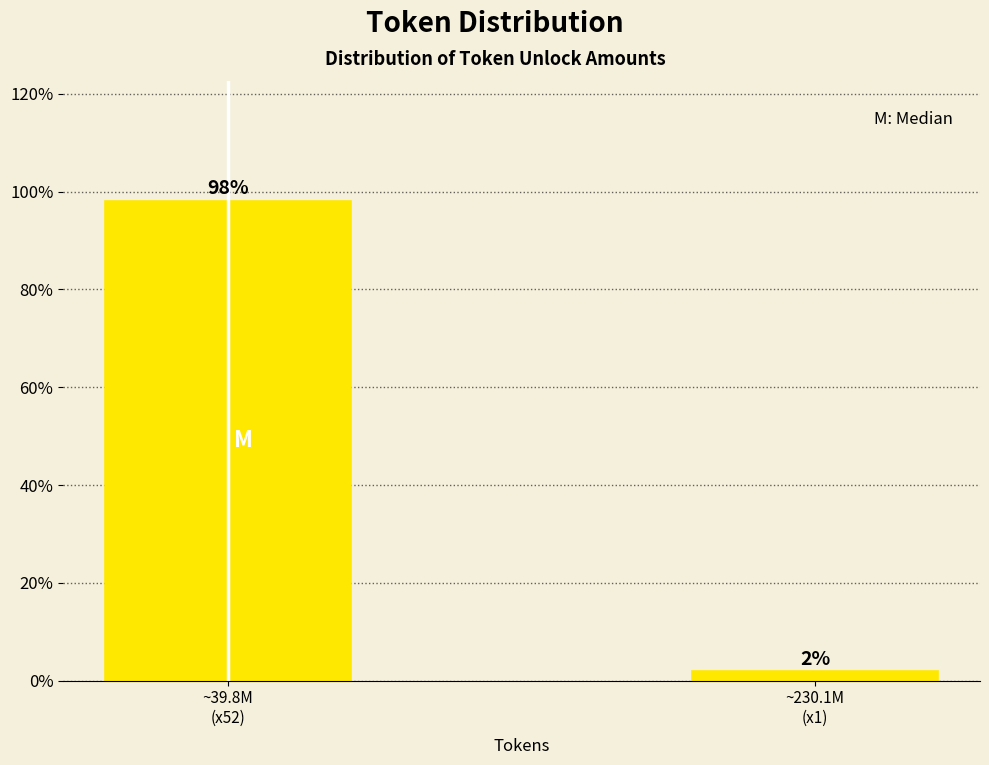

What is the average value?

50.0